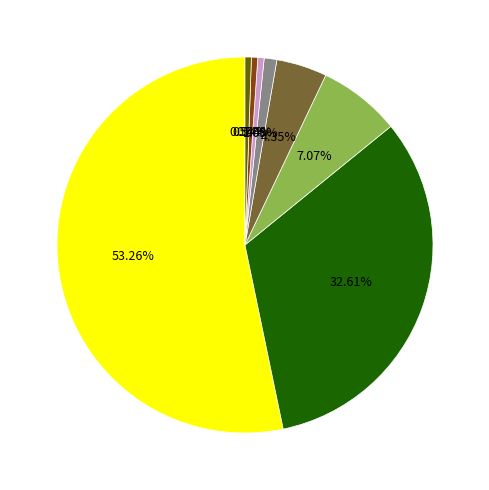

Is there a majority slice in this chart?

Yes